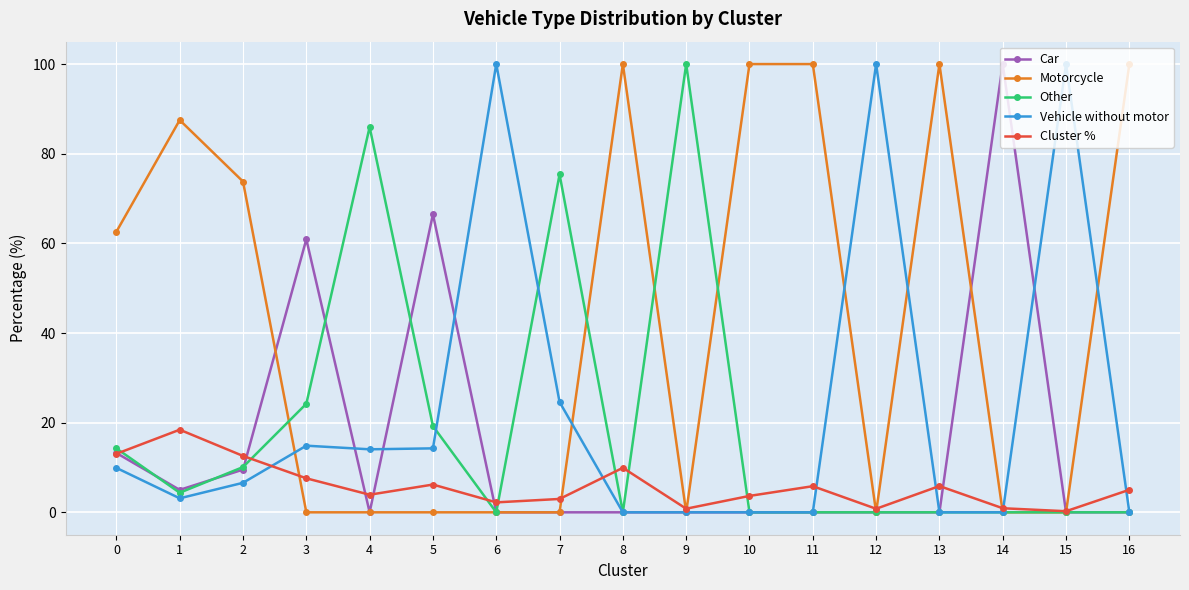

Is it true that Car equals 59.9 at 10?

False